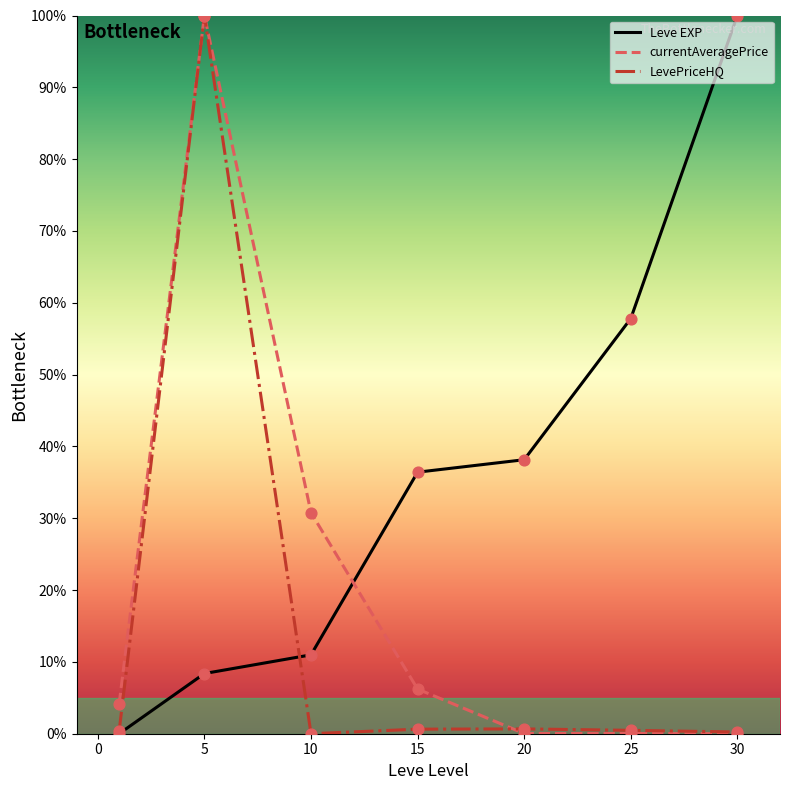

Which series has the largest total across all categories?

Leve EXP